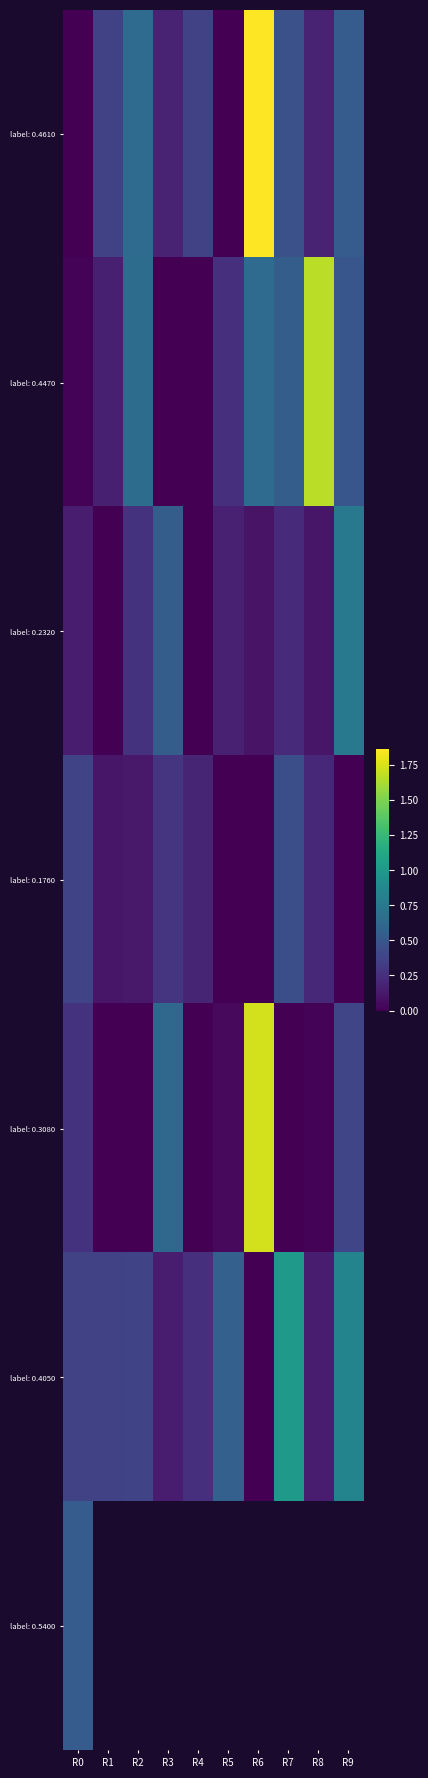

Which label corresponds to the smallest value in the chart?

R0